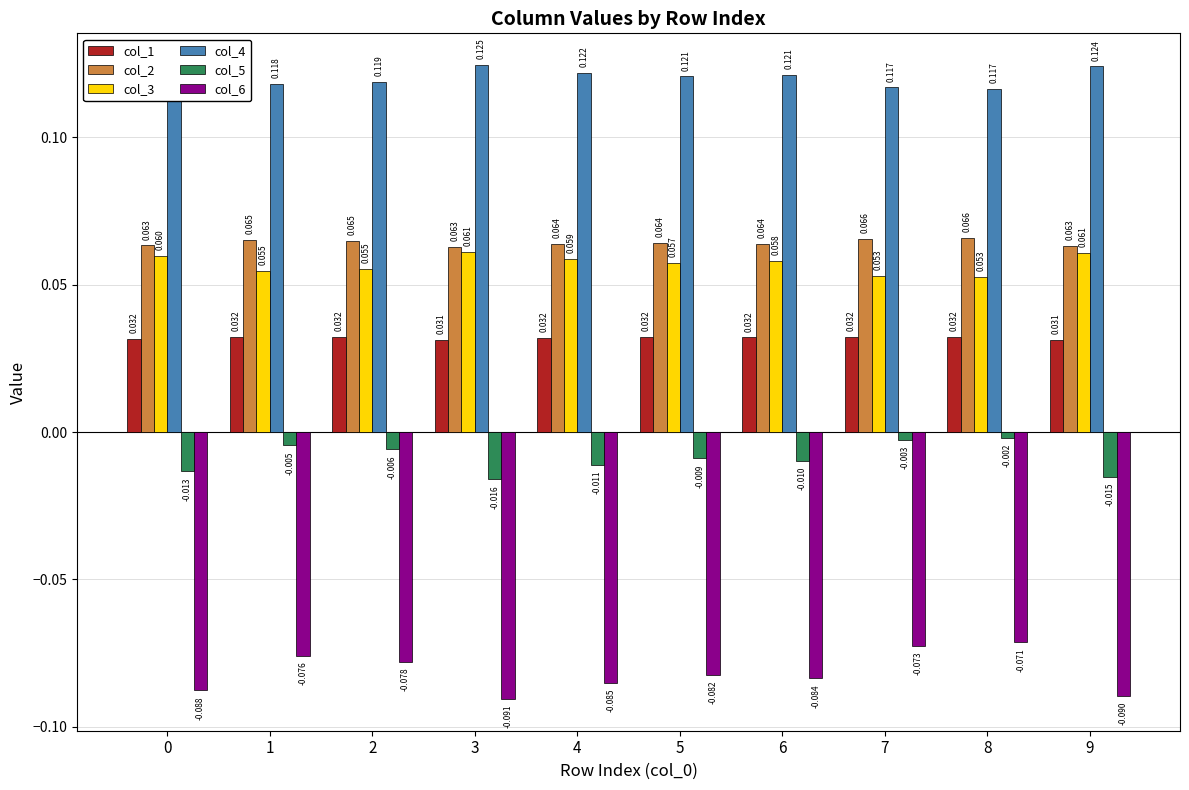

True or false: col_6 has a value of -0.1 at 8.

False